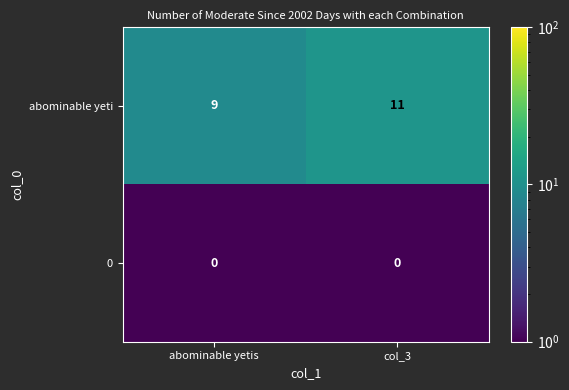

Is it true that abominable yeti equals 16 at abominable yetis?

False